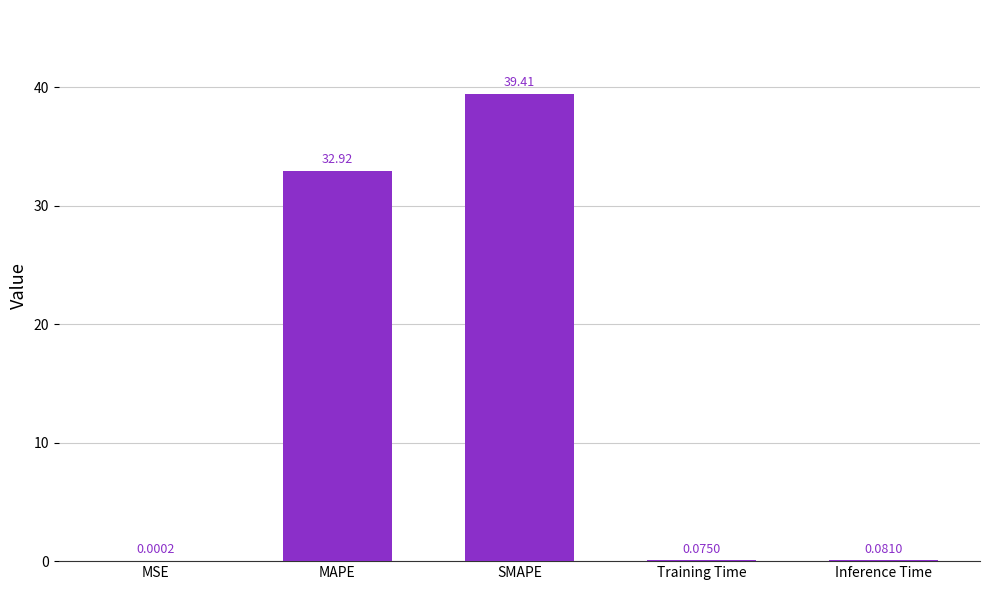

Between MAPE and Training Time, which is larger?

MAPE